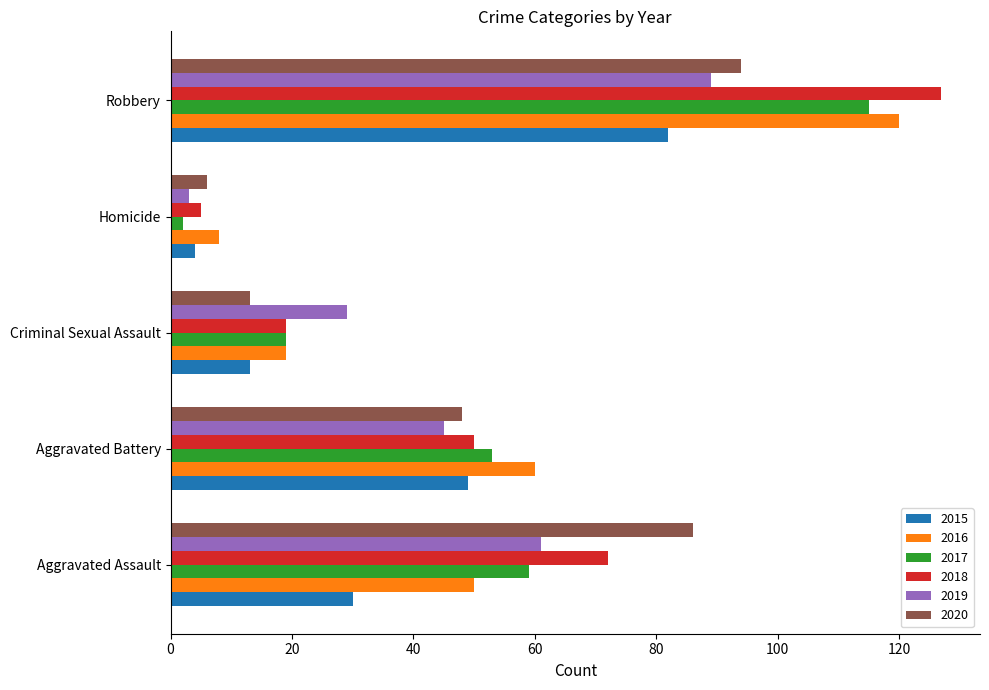

What is the difference between the maximum and minimum values in the 2017 series?

113